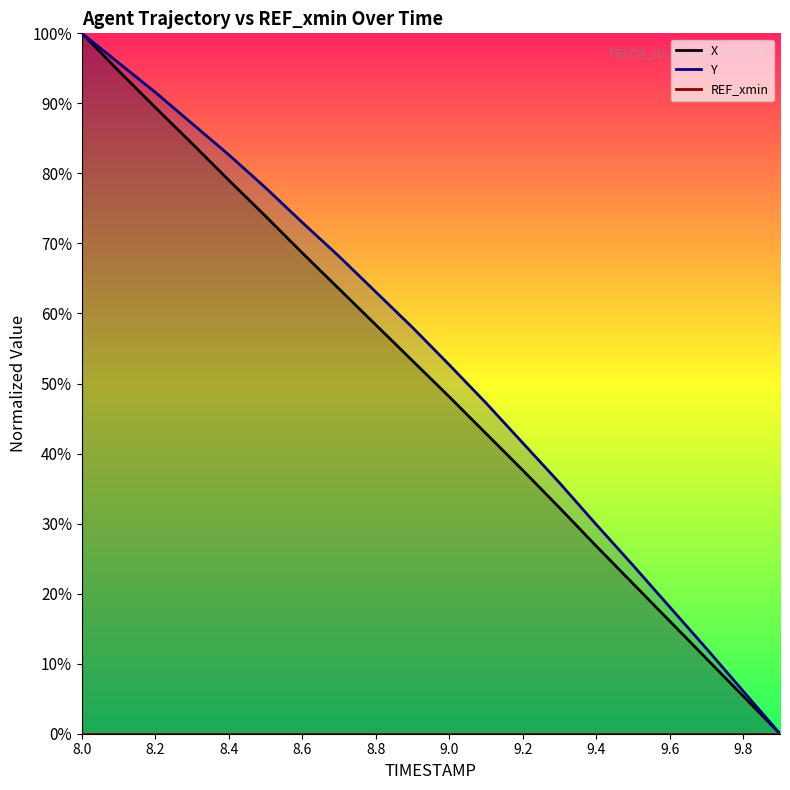

What is the average value of the Y series?

53.2